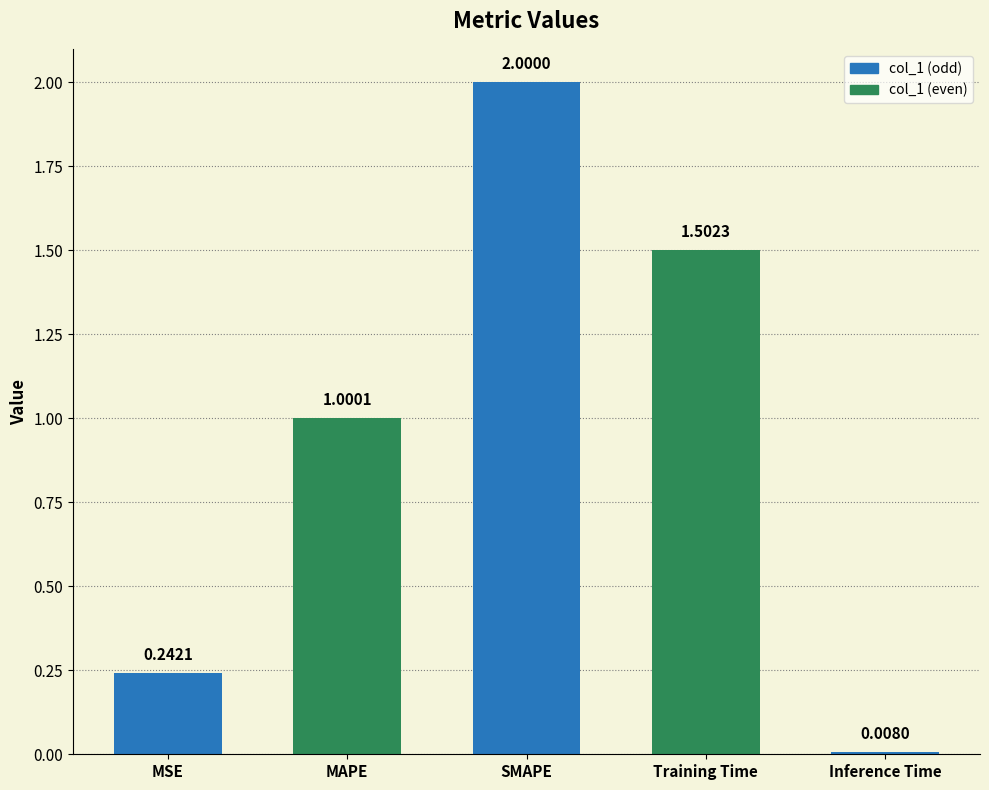

What position from the left is SMAPE?

3